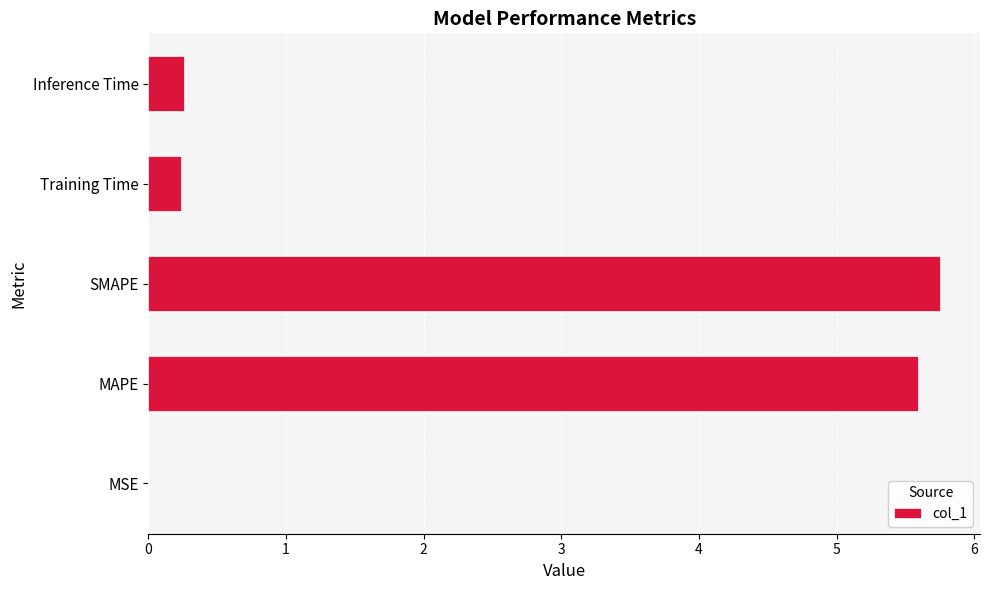

What is the sum of all values?

11.8